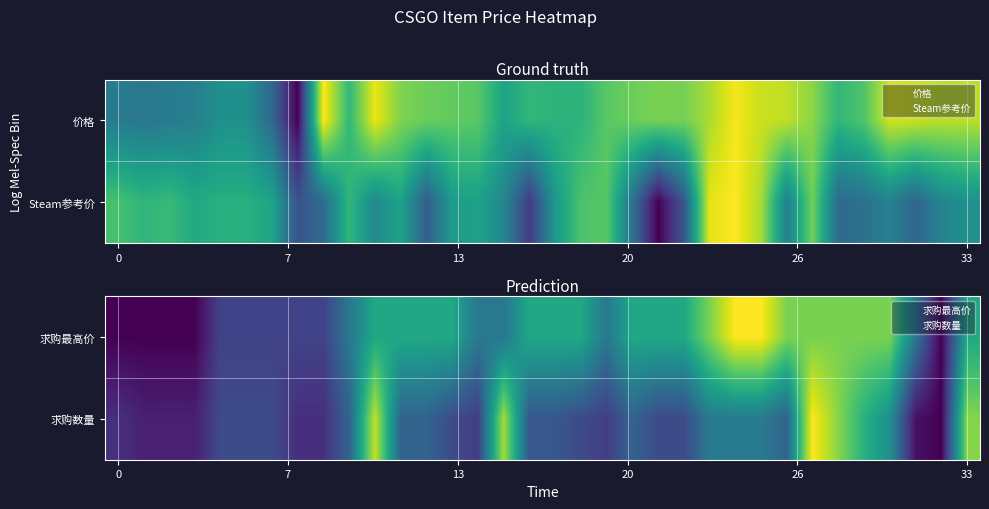

What is the spread (max minus min) of values at 31?

0.4